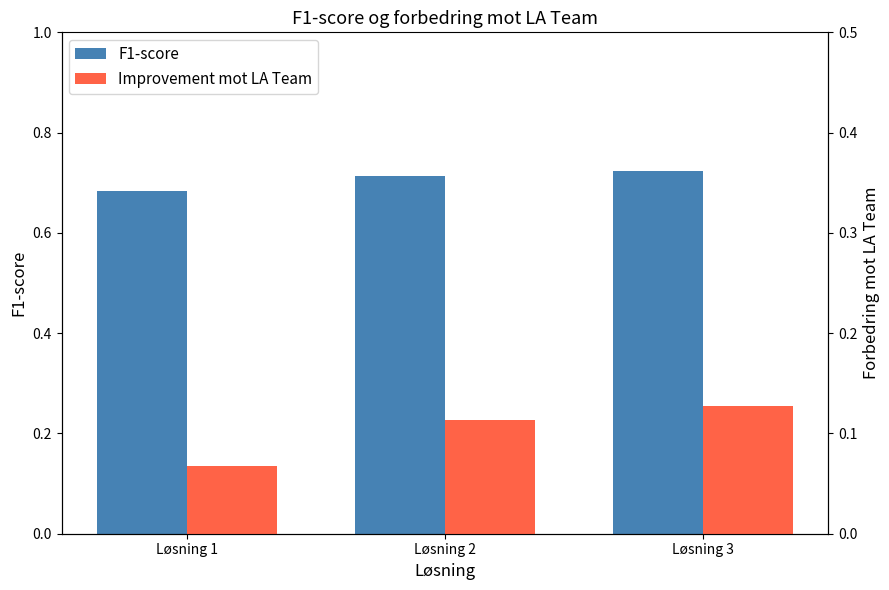

Which series has the largest total across all categories?

F1-score